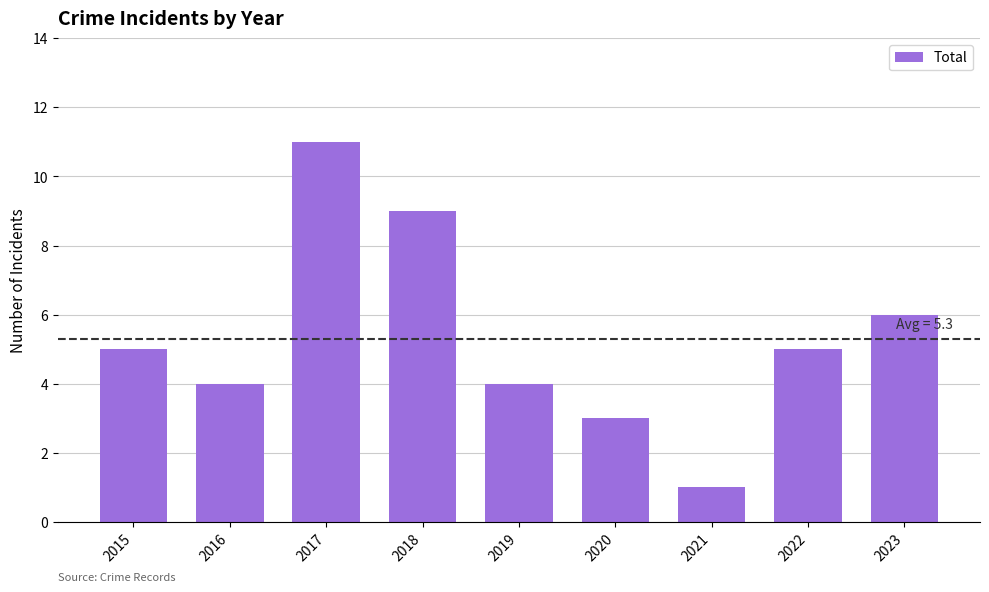

What is the approximate value at 2023?

6